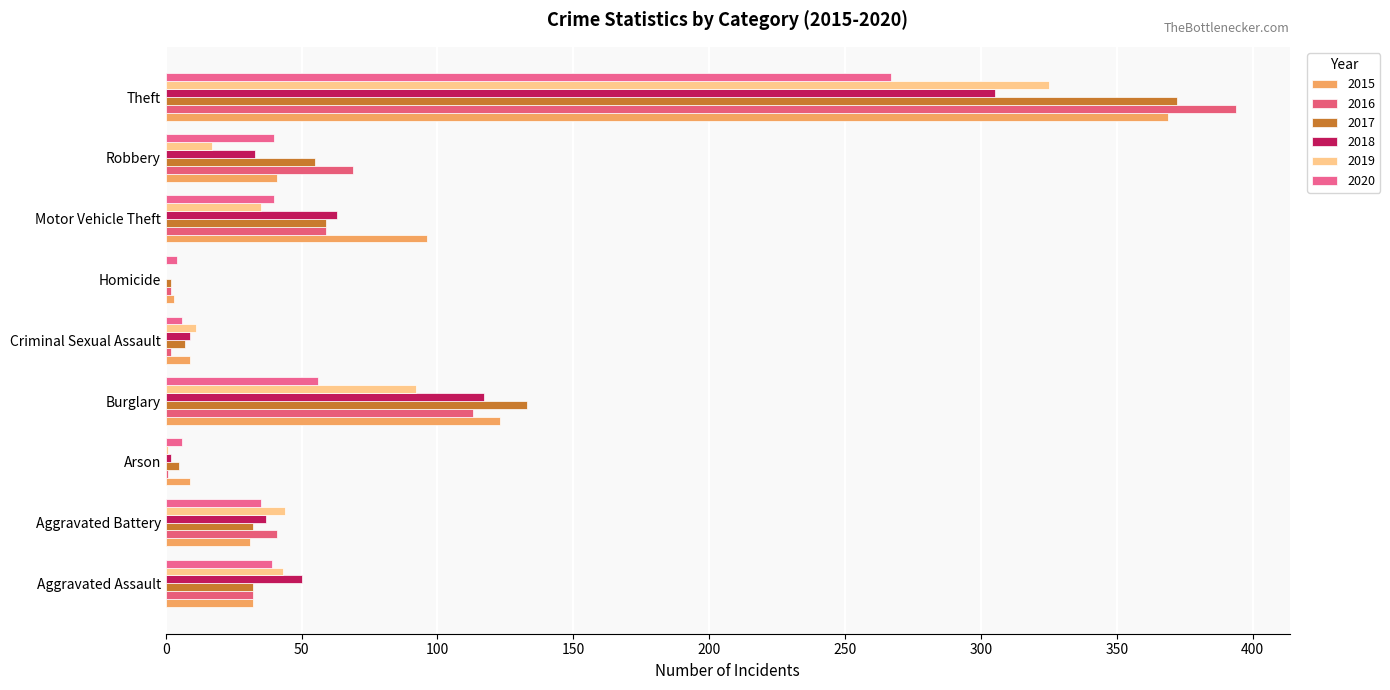

At which label is 2018 closest to 152?

Burglary